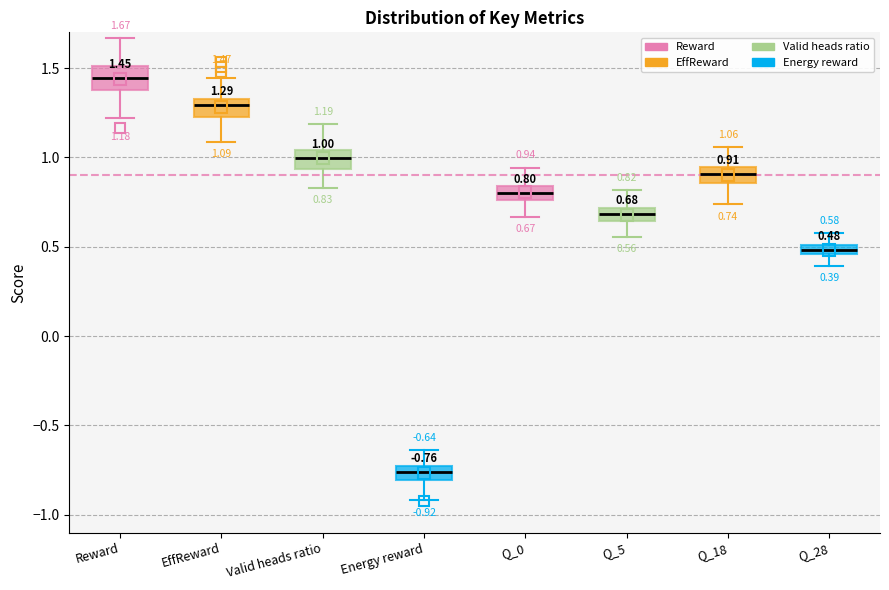

Which box has the highest median line?

Reward